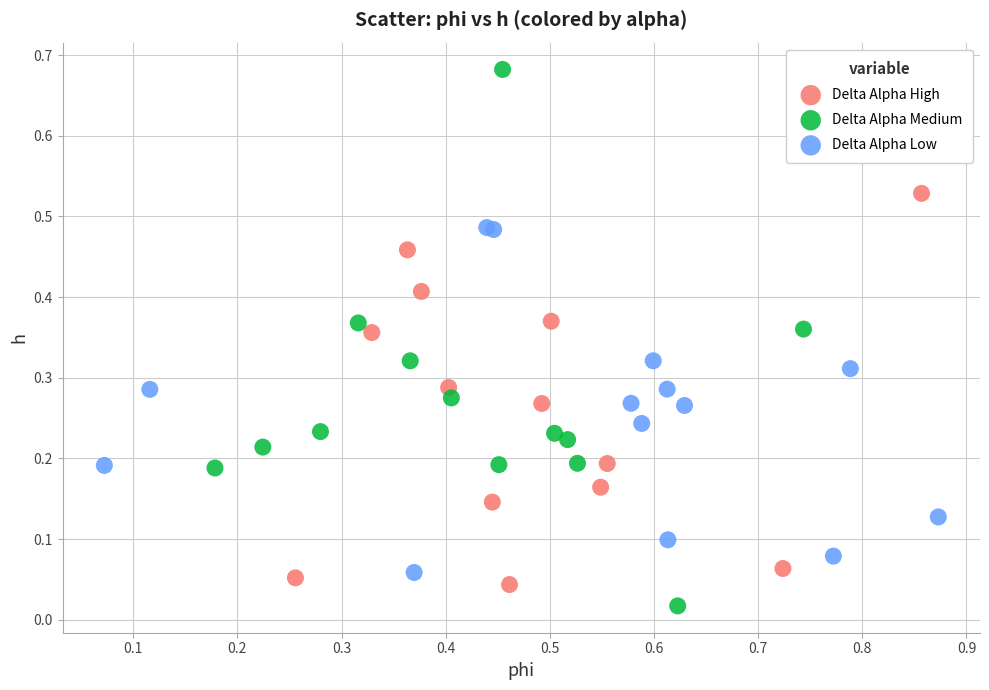

Which series contains the highest Y value?

Delta Alpha Medium